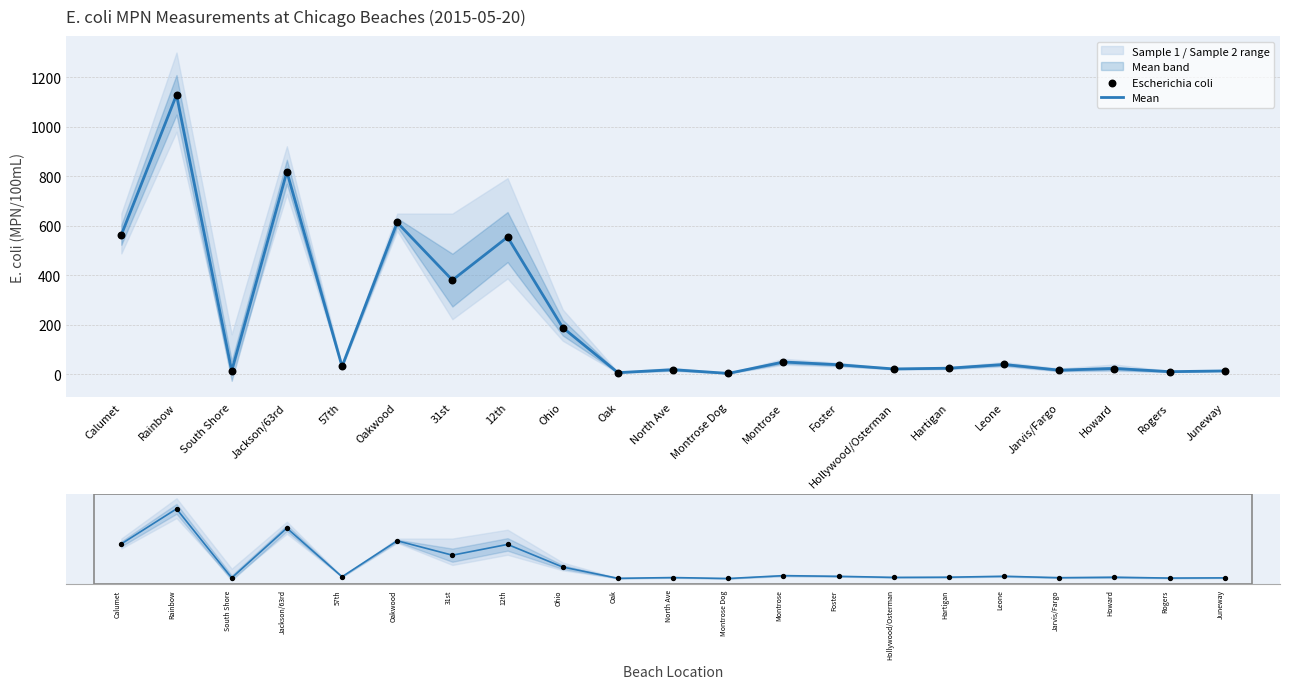

At which category is the sum across all series the highest?

Rainbow